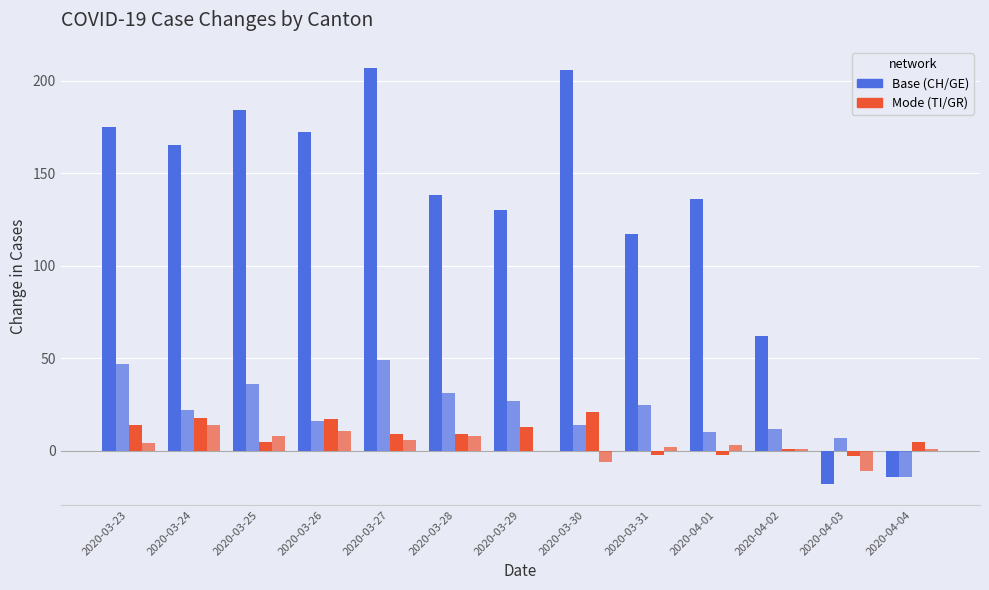

True or false: TI_diff has a value of 14 at 2020-03-30.

False